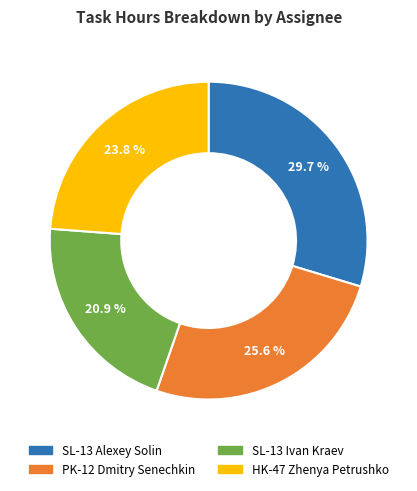

To the nearest percent, what portion does PK-12 Dmitry Senechkin represent?

26%